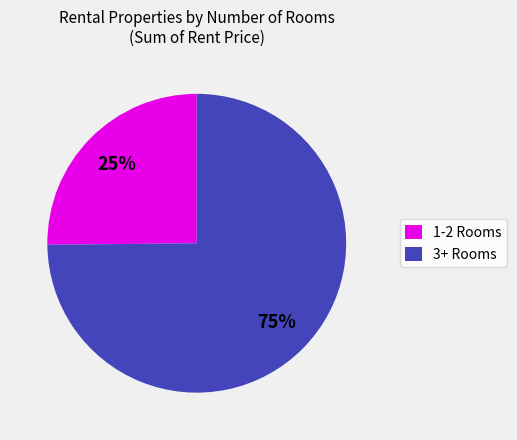

Approximately how many times larger is the value at 3+ Rooms compared to 1-2 Rooms?

3.0